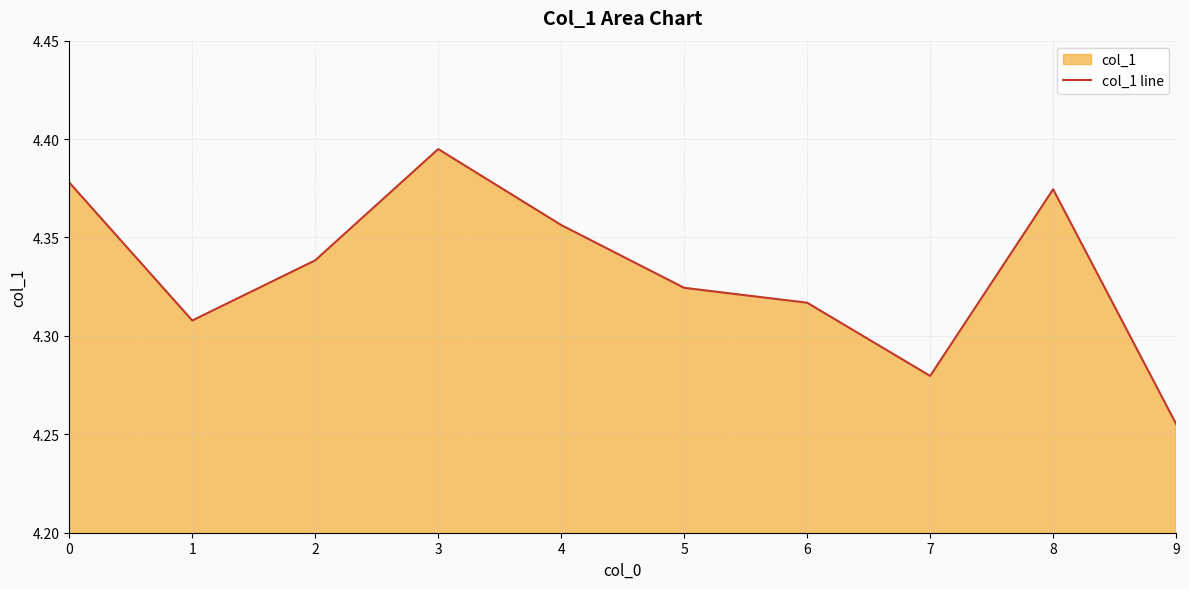

Where is the first local maximum?

3